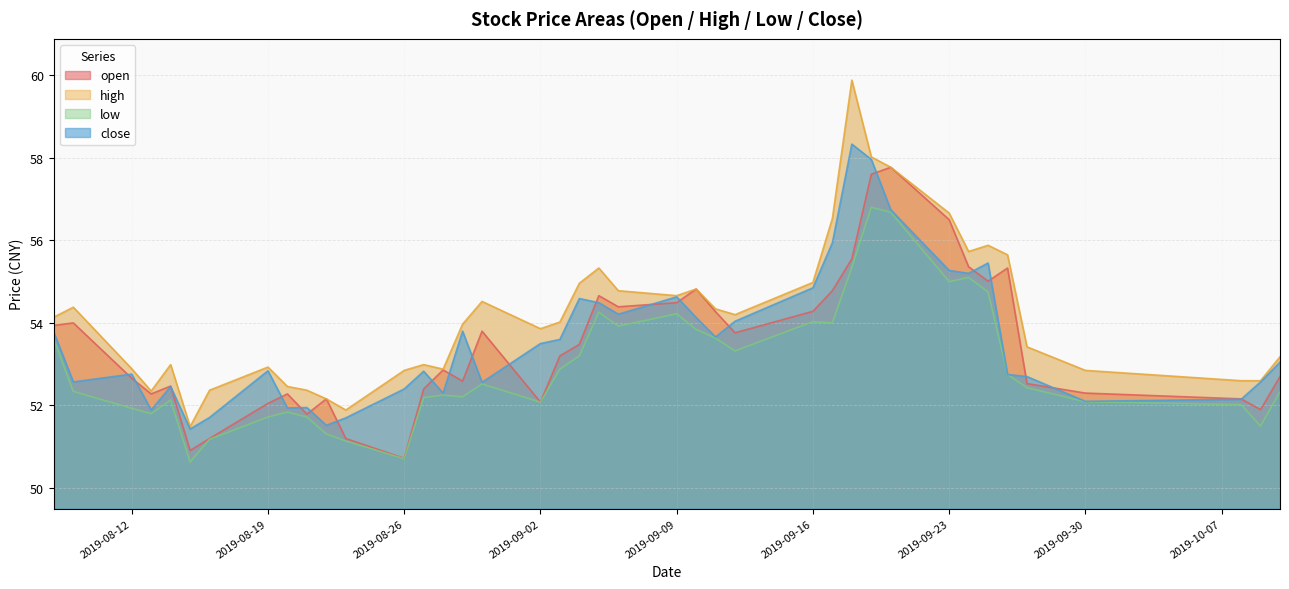

What is the minimum value for close?

51.4